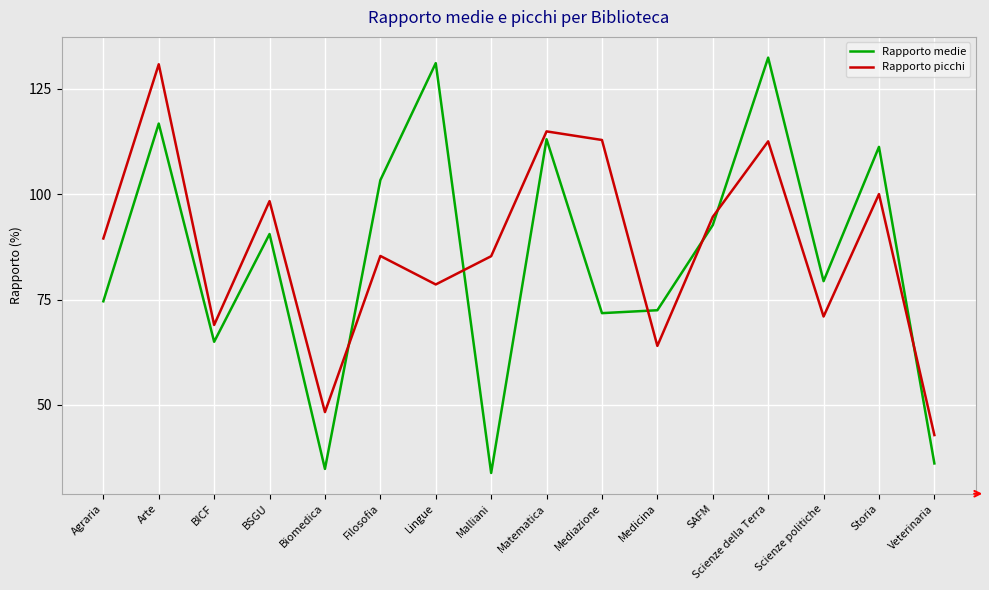

What is the total value across all series at BSGU?

188.9